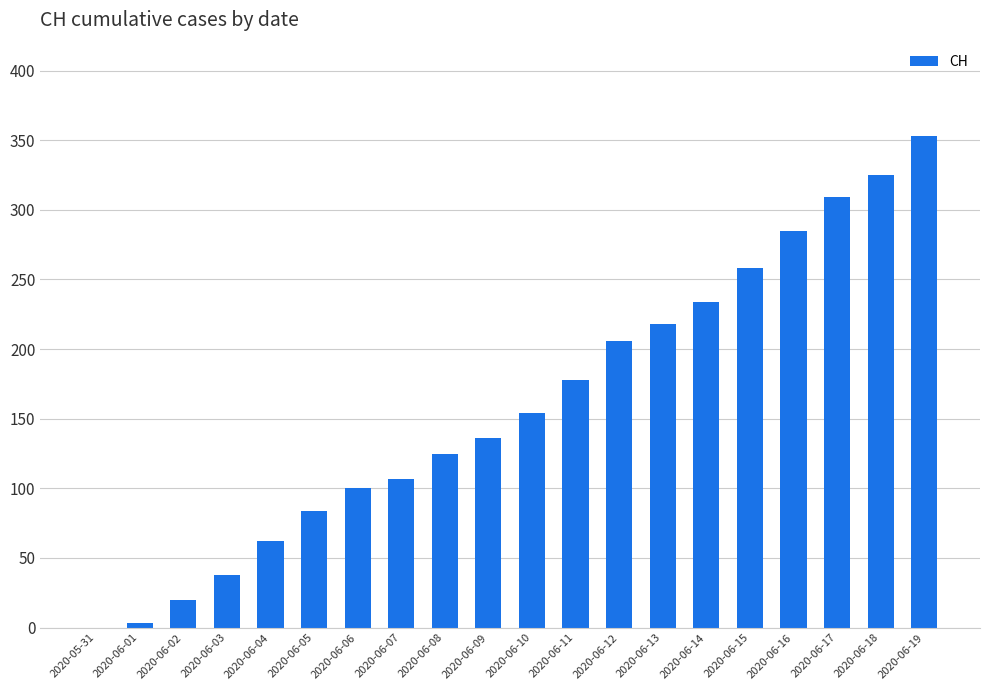

Reading right to left, transcribe all the data shown in this chart.

353	325	309	285	258	234	218	206	178	154	136	125	107	100	84	62	38	20	3	0